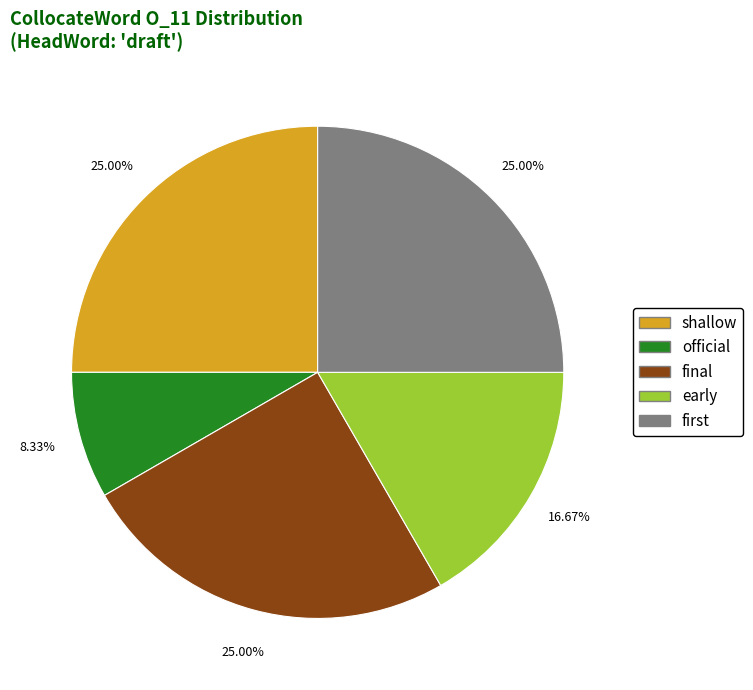

To the nearest percent, what is the average slice percentage?

20%